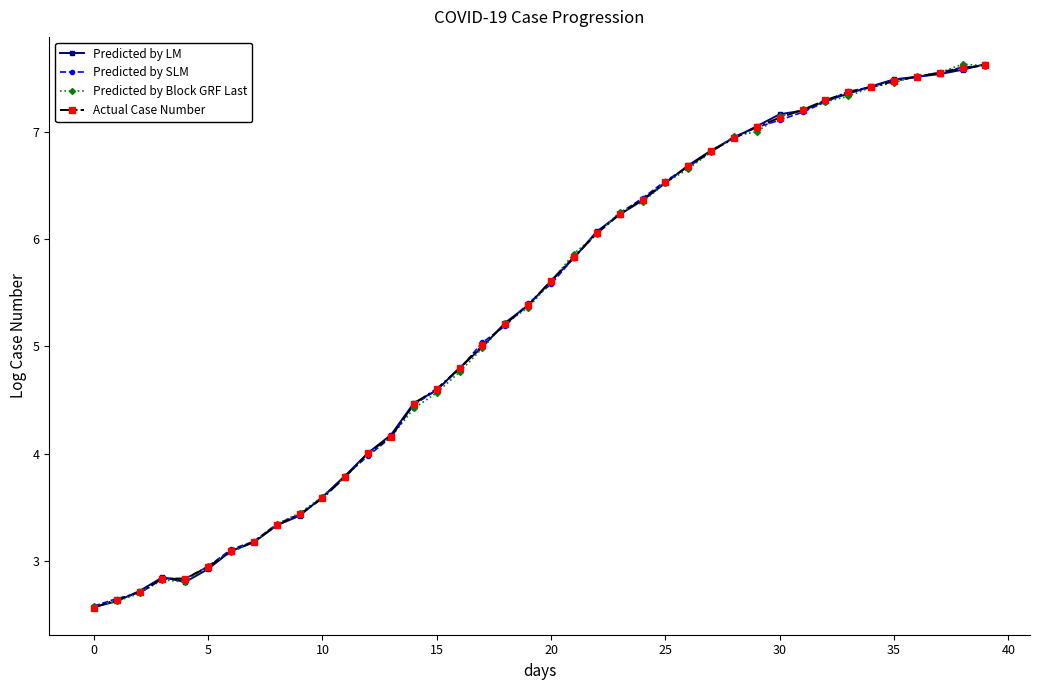

What is the value of the Predicted by SLM point at the 13th from the left?

4.0